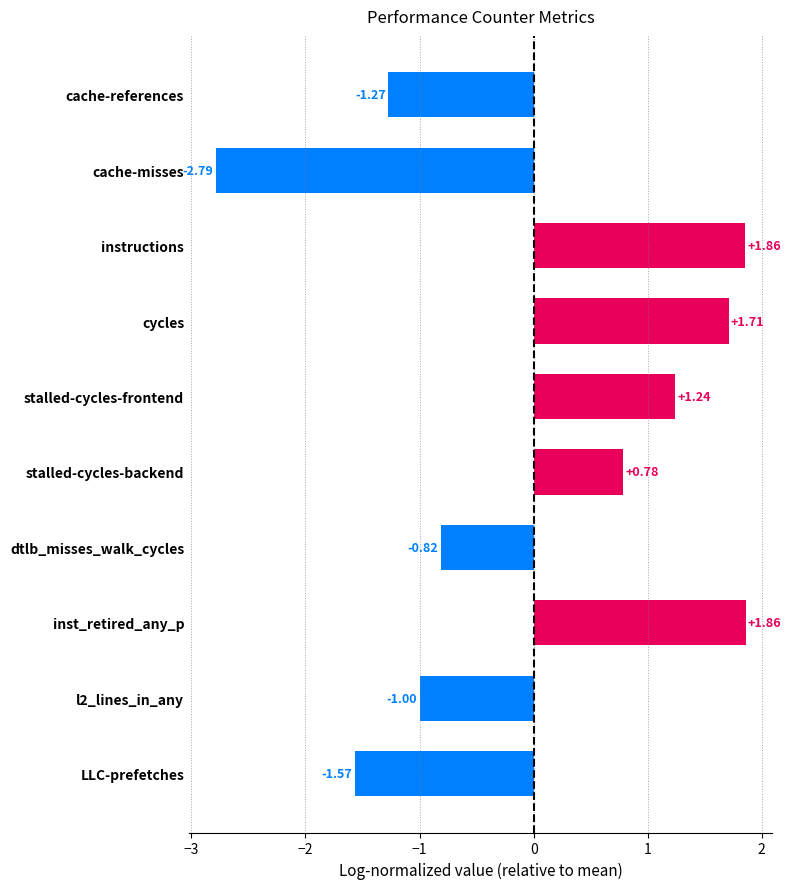

At which label is the value closest to 0?

stalled-cycles-backend